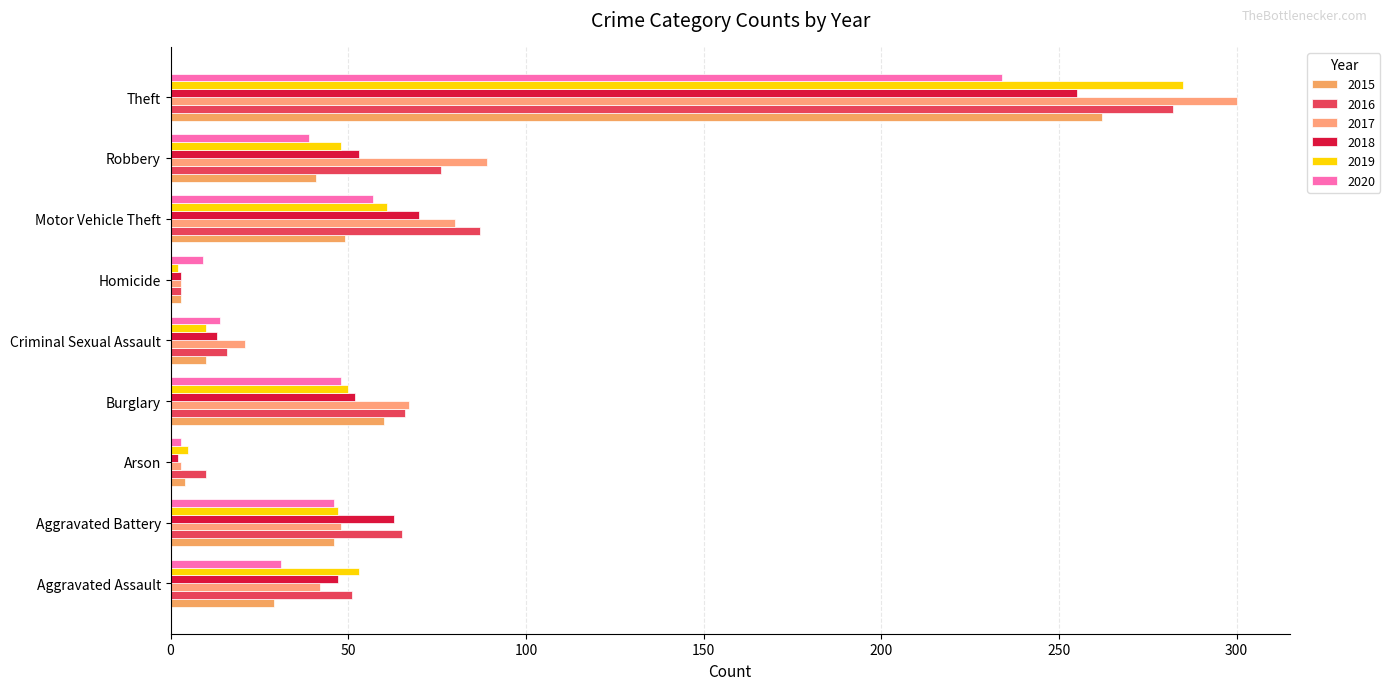

Which series has the widest spread of values?

2017